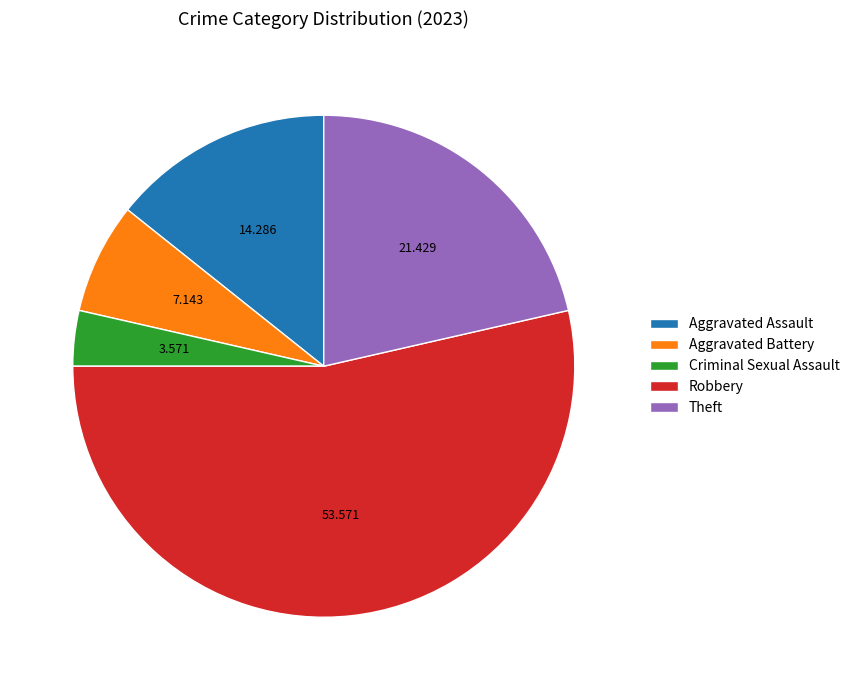

Which category has the smallest portion of the pie?

Criminal Sexual Assault